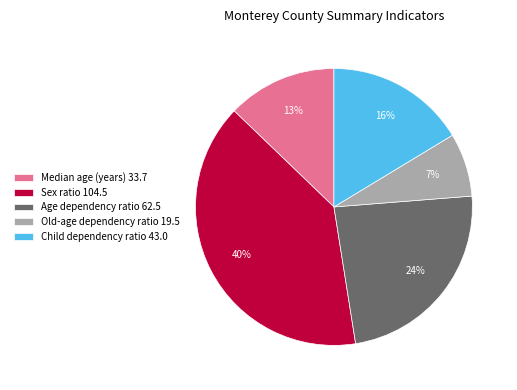

Which category has the smallest portion of the pie?

Old-age dependency ratio